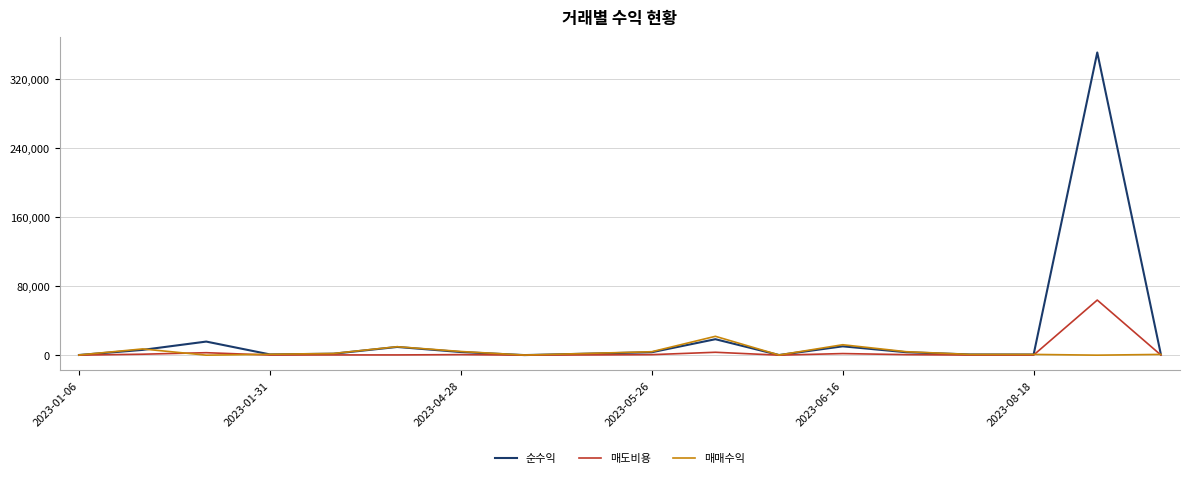

Which series has the largest range (max minus min)?

순수익